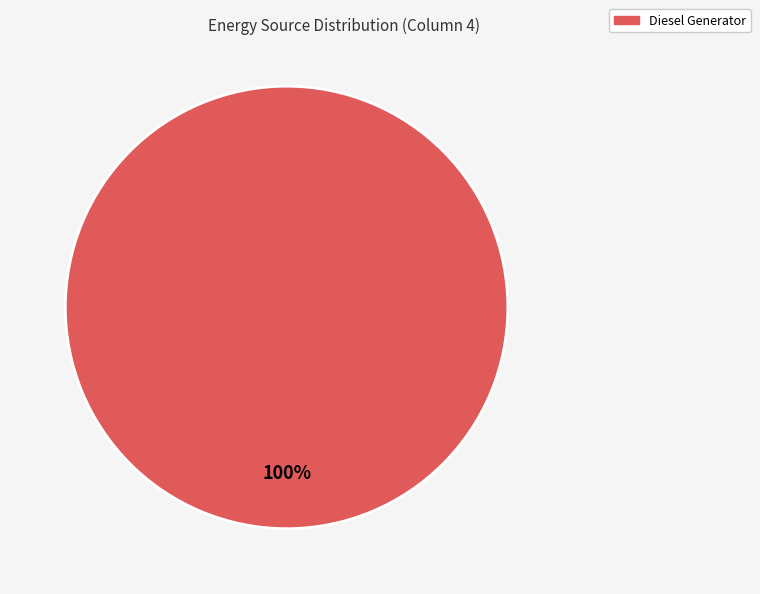

How many slices are in this pie chart?

1